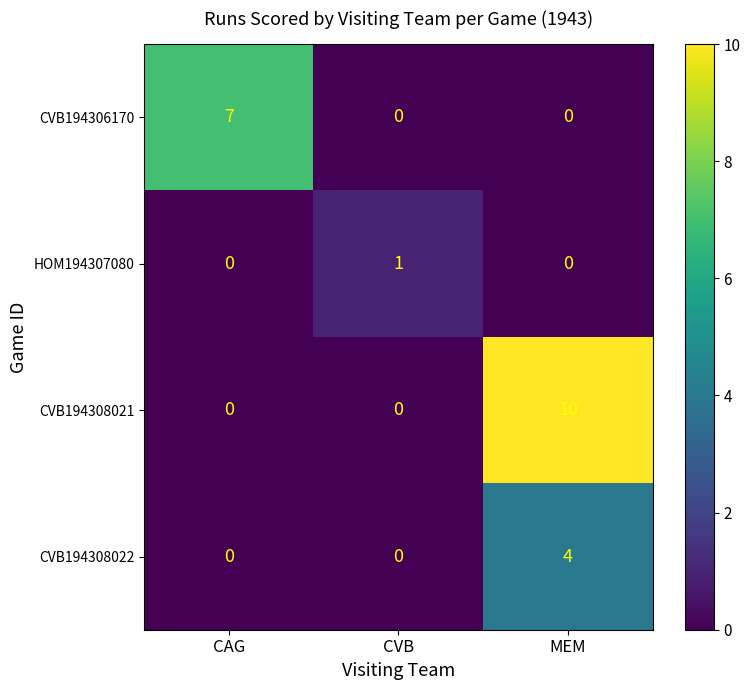

Between CAG and MEM, which series saw the biggest shift?

CVB194308021